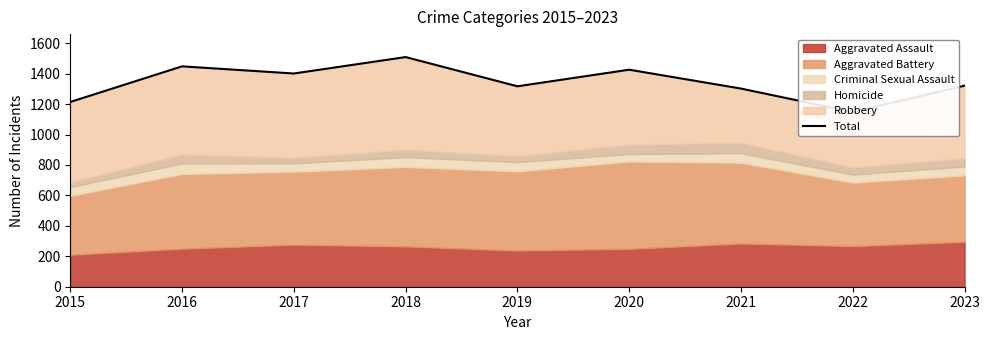

Reading right to left, transcribe all the data shown in this chart.

1321	1148	1302	1426	1317	1509	1401	1448	1214